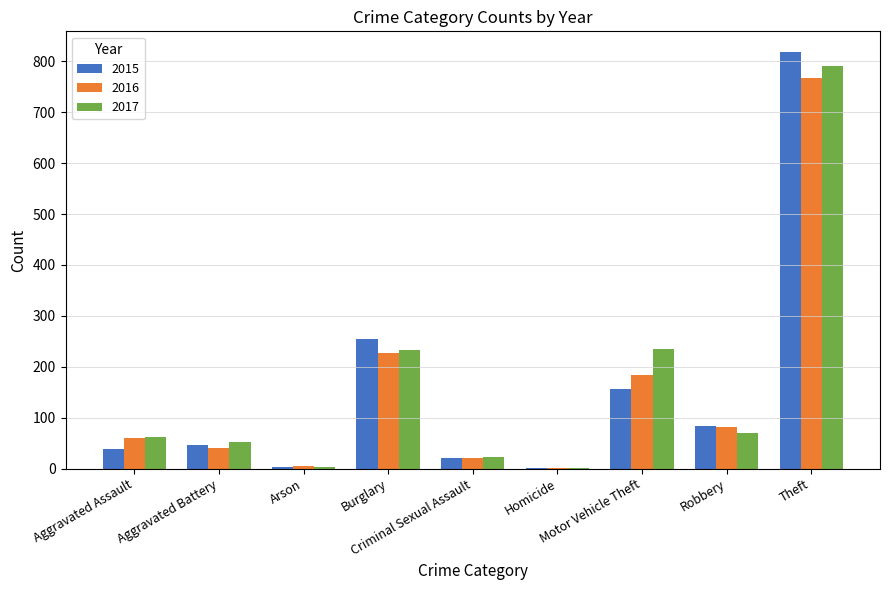

What is the maximum value shown in the chart?

818